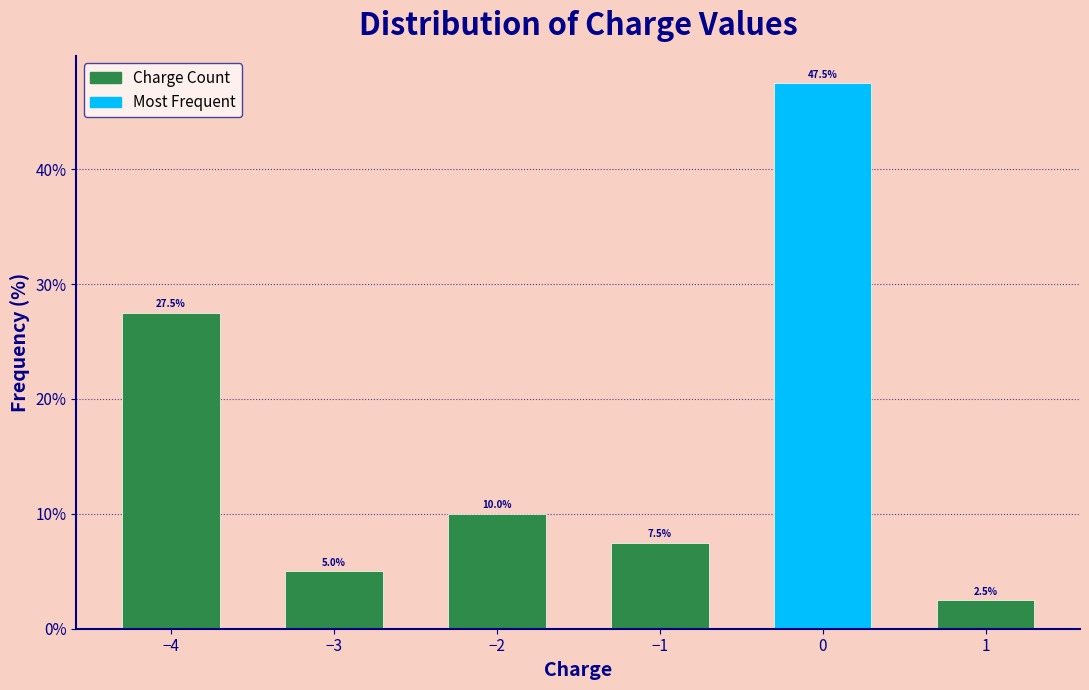

Reading left to right, transcribe all the data shown in this chart.

27.5	5.0	10.0	7.5	47.5	2.5